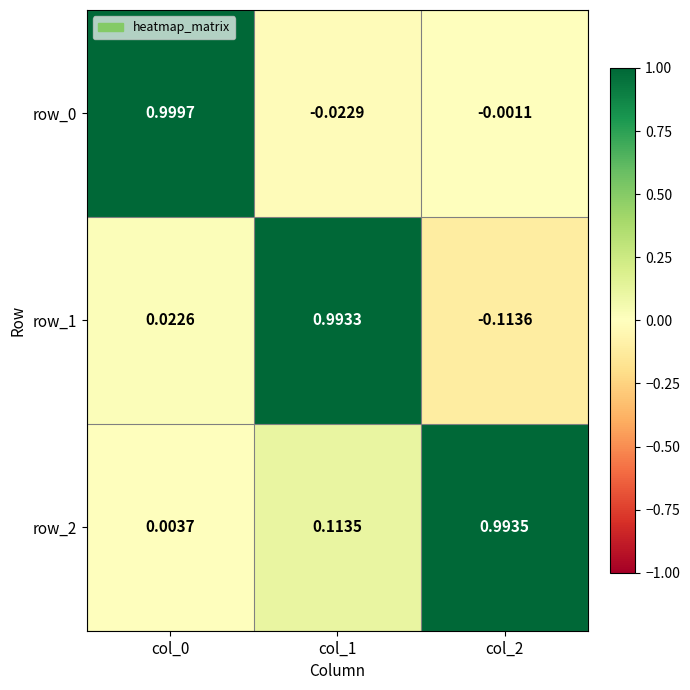

Is the value of row_2 at col_1 greater than the value of row_0 at col_0?

No